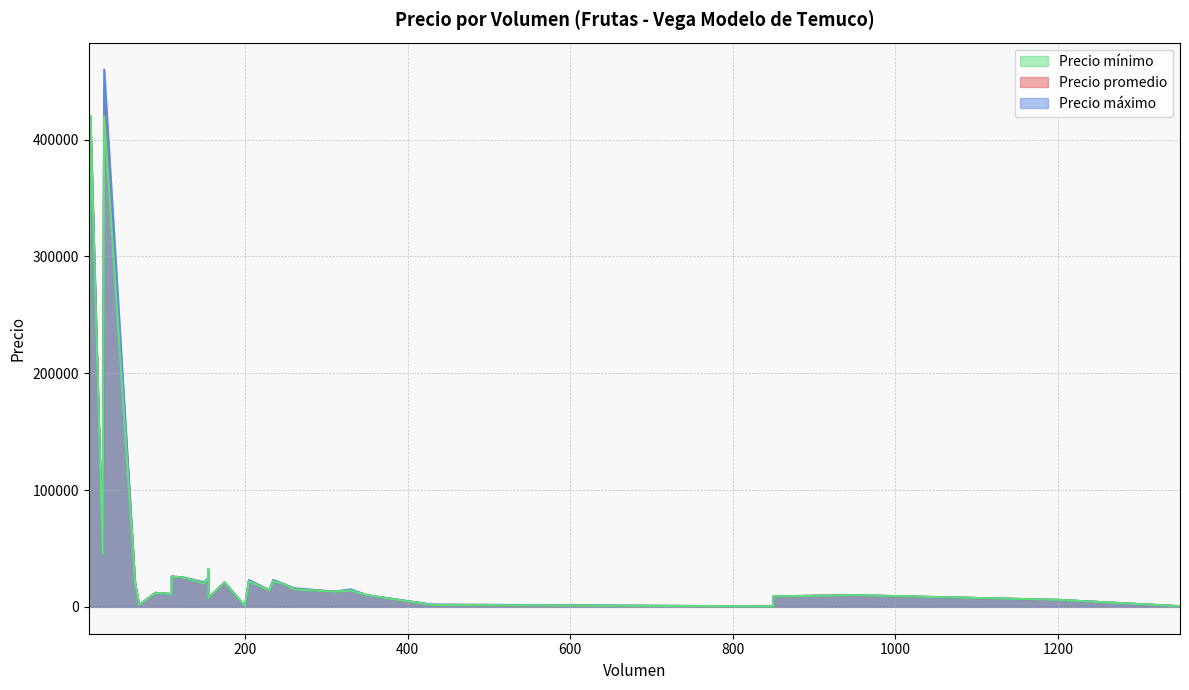

What is the smallest value displayed?

400